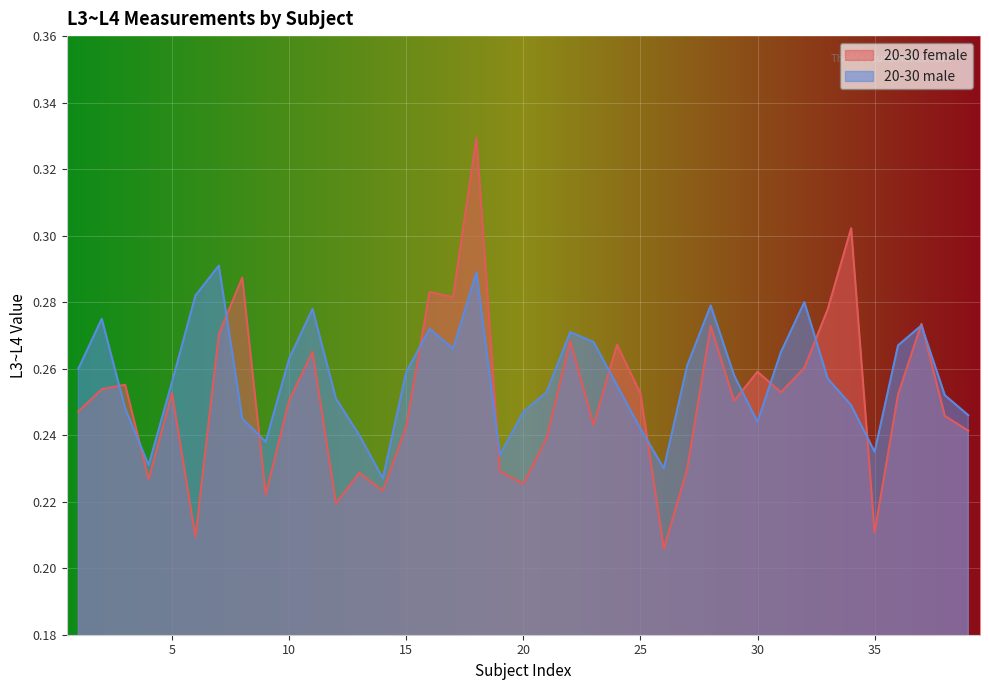

What is the difference between the maximum and minimum values in the 20-30 male series?

0.1